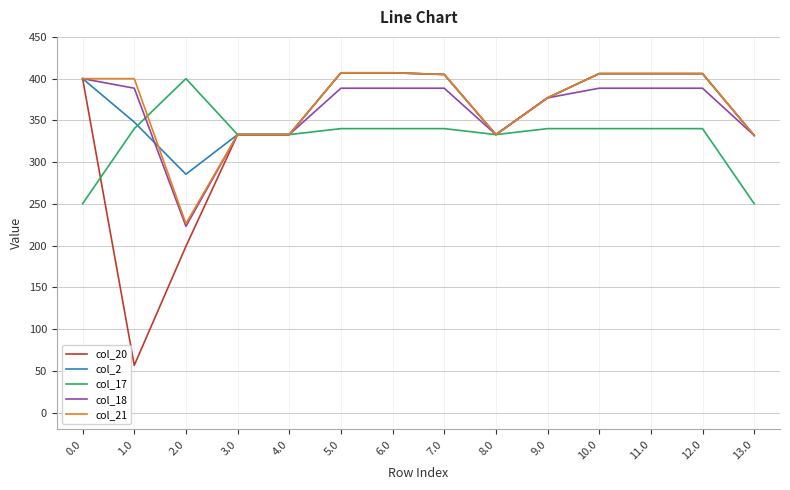

What is the total value across all series at 9.0?

1848.1